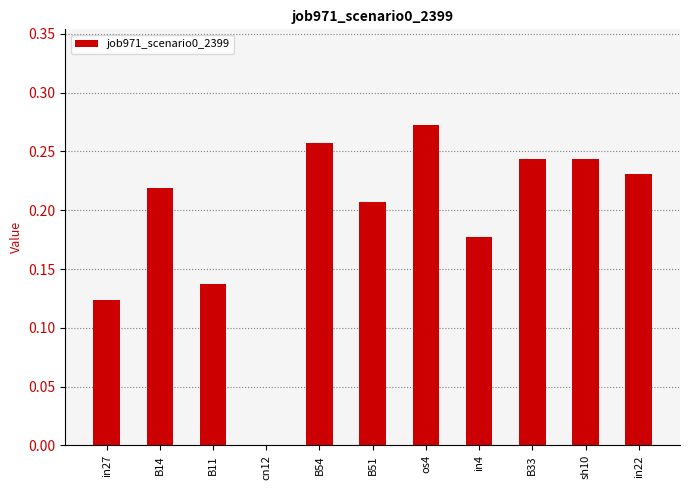

Which has a higher value, B14 or in27?

B14